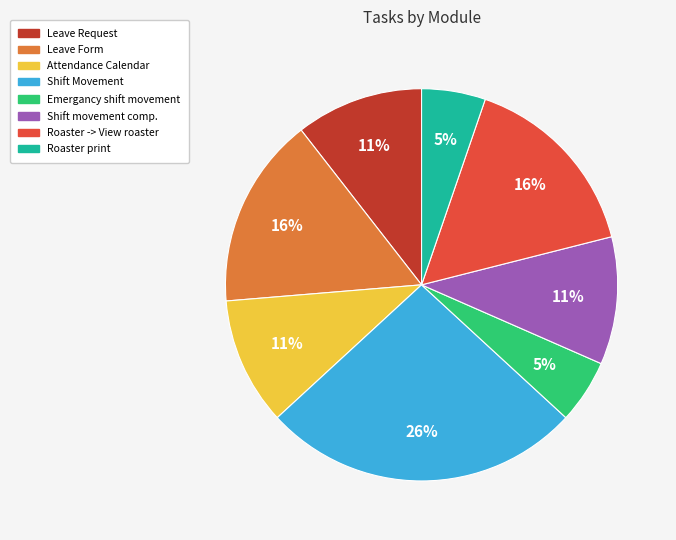

How many segments does this pie chart have?

8